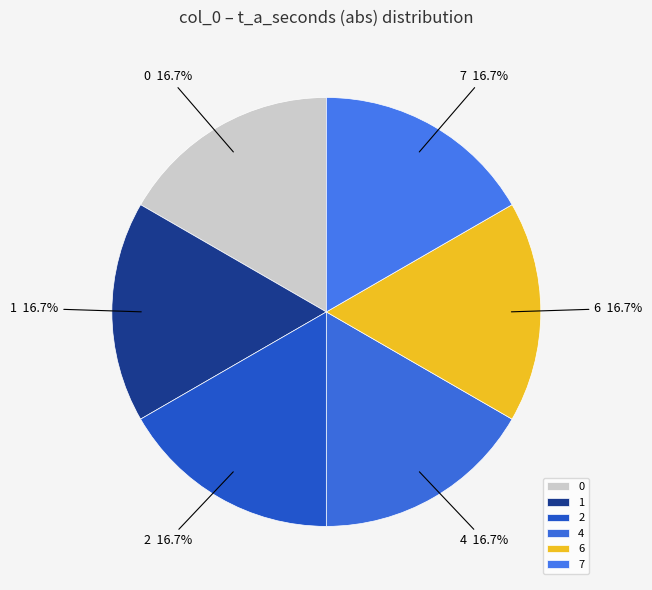

What portion of the pie excludes 4?

83.3%